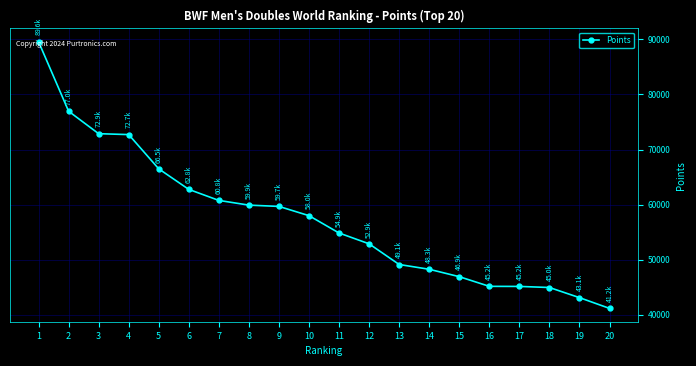

What is the sum of all values?

1151423.0